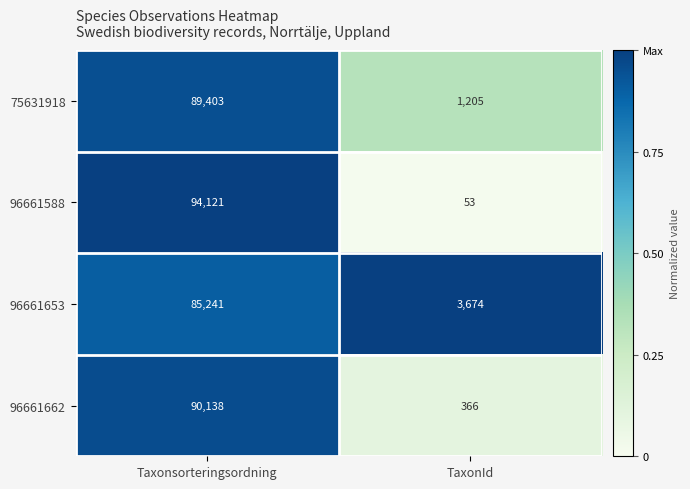

What is the difference between the highest and lowest values at Taxonsorteringsordning?

8880